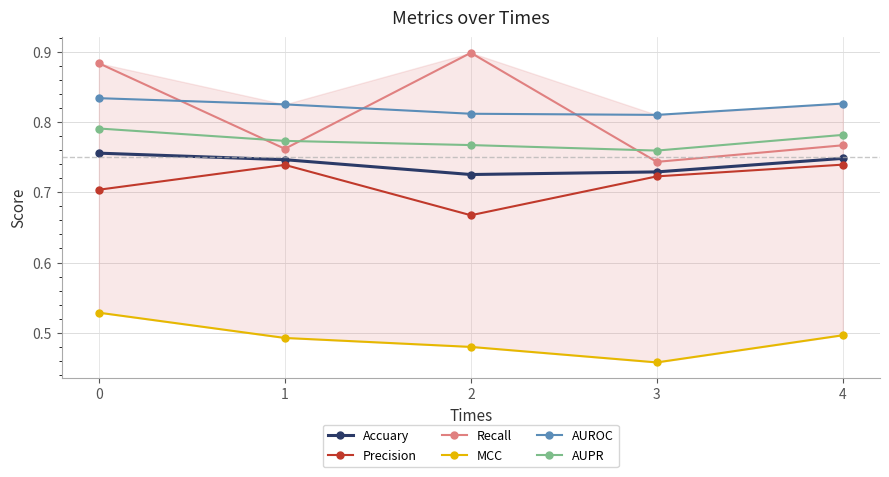

At 1, list the series in order from smallest to largest.

MCC, Precision, Accuary, Recall, AUPR, AUROC